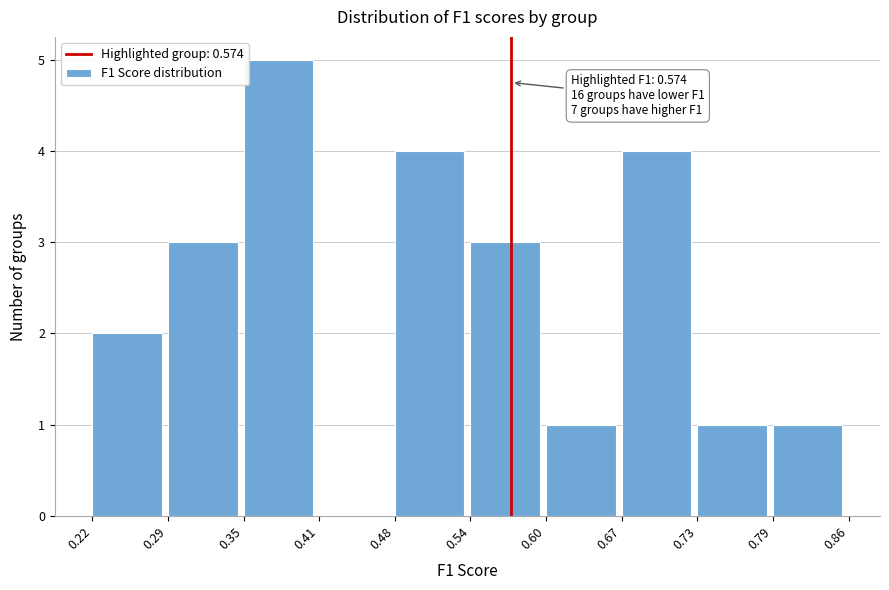

Over which range of the x-axis is the bar tallest?

0.35 to 0.41